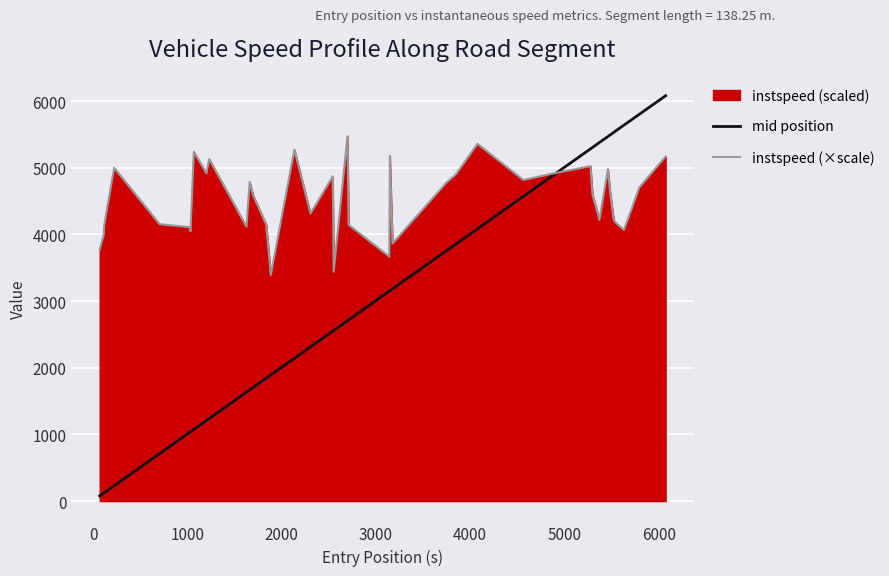

What is the maximum value for mid position?

6079.3